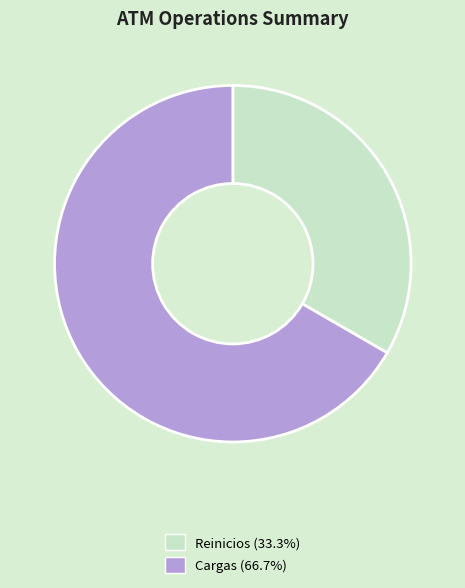

Is there any slice that represents more than half of the pie?

Yes